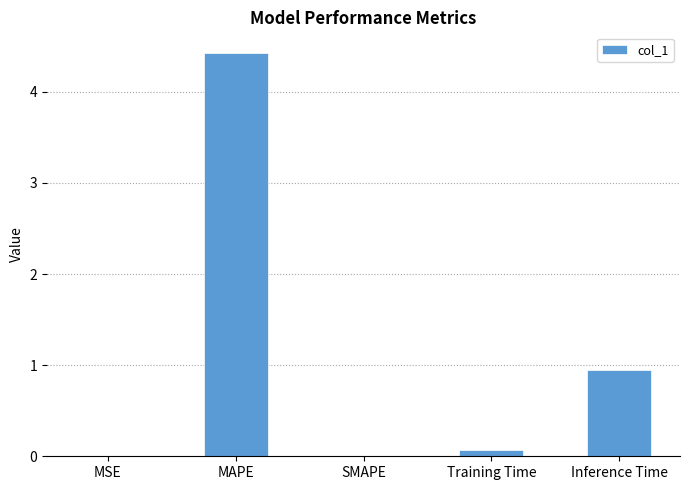

Which category has the highest value across all series?

MAPE